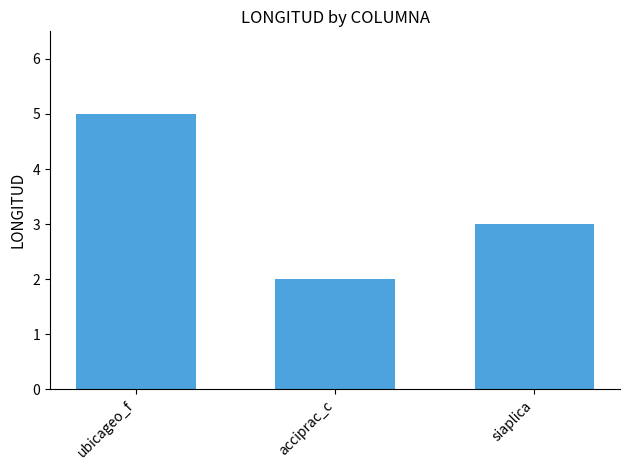

What is the label of the 3rd bar from the right?

ubicageo_f